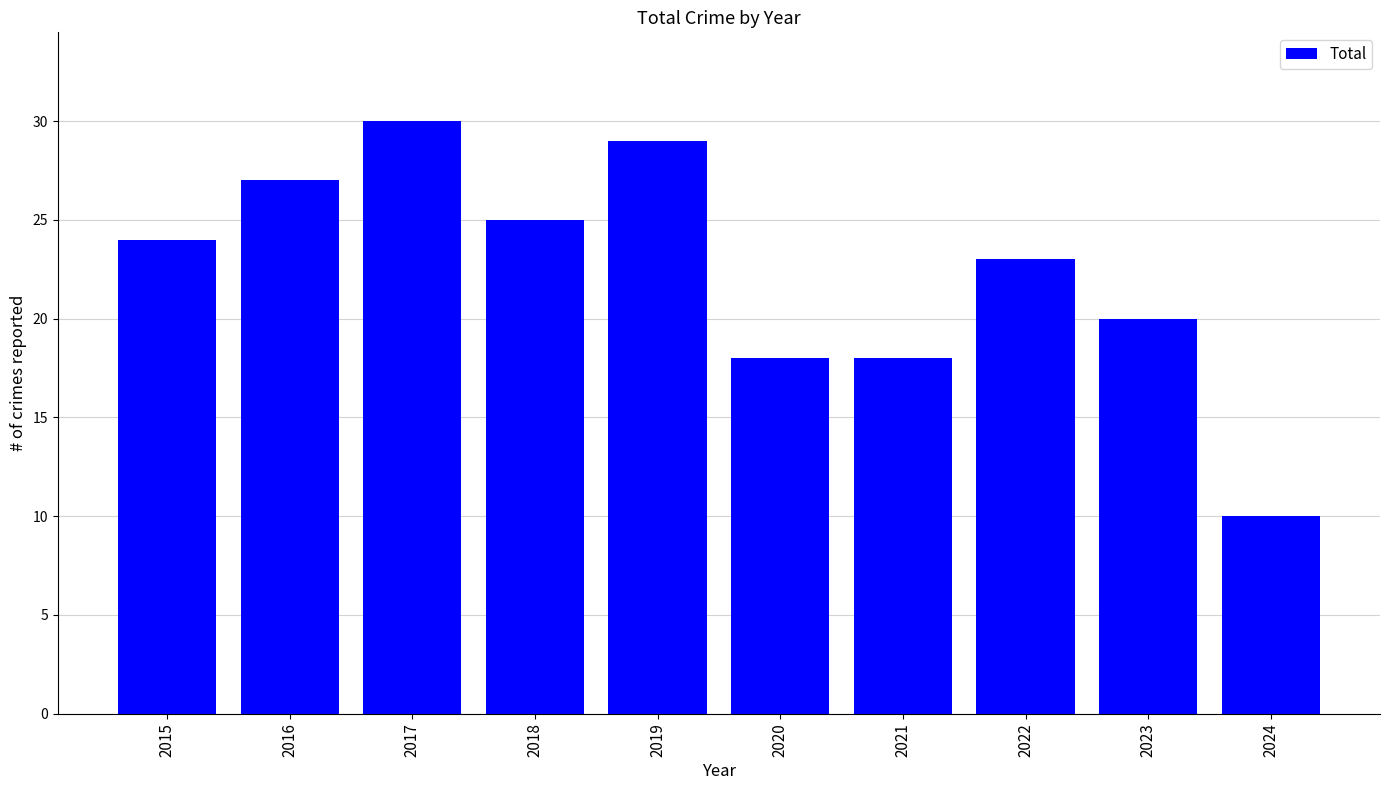

The chart shows a value of 9 at 2023. True or false?

False